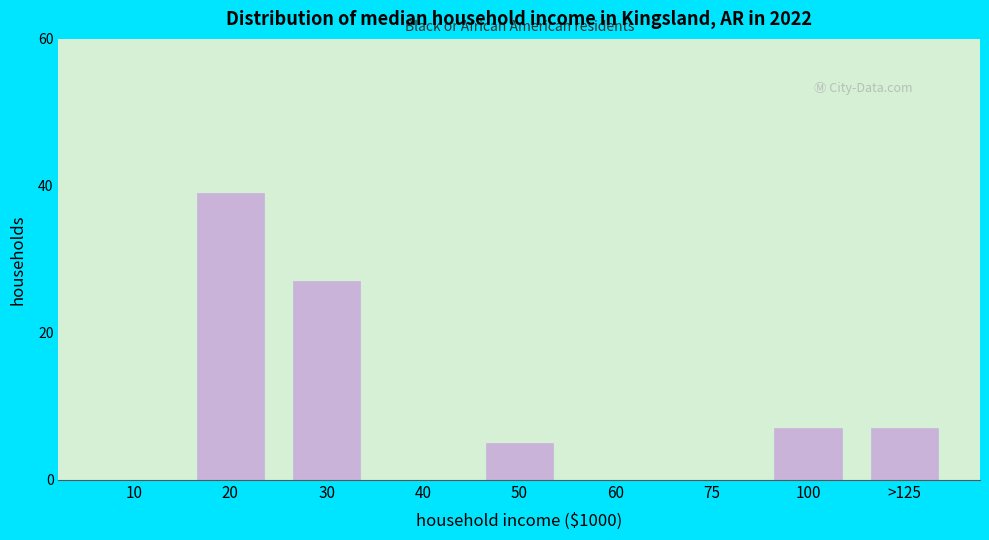

Reading left to right, what are all the values shown in this chart?

10=0	20=39	30=27	40=0	50=5	60=0	75=0	100=7	>125=7